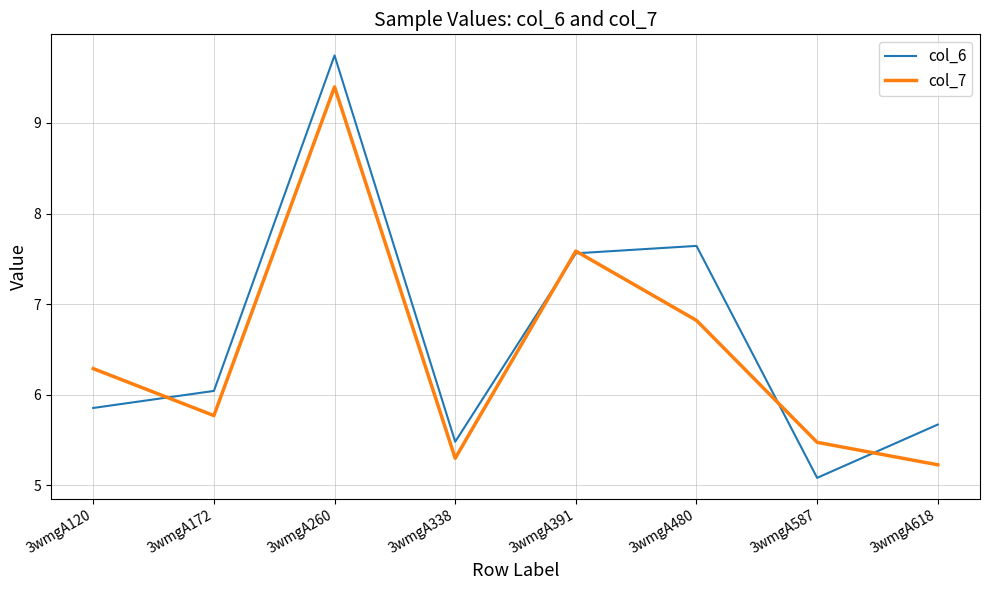

Rank the categories by col_7 value from highest to lowest.

3wmgA260, 3wmgA391, 3wmgA480, 3wmgA120, 3wmgA172, 3wmgA587, 3wmgA338, 3wmgA618